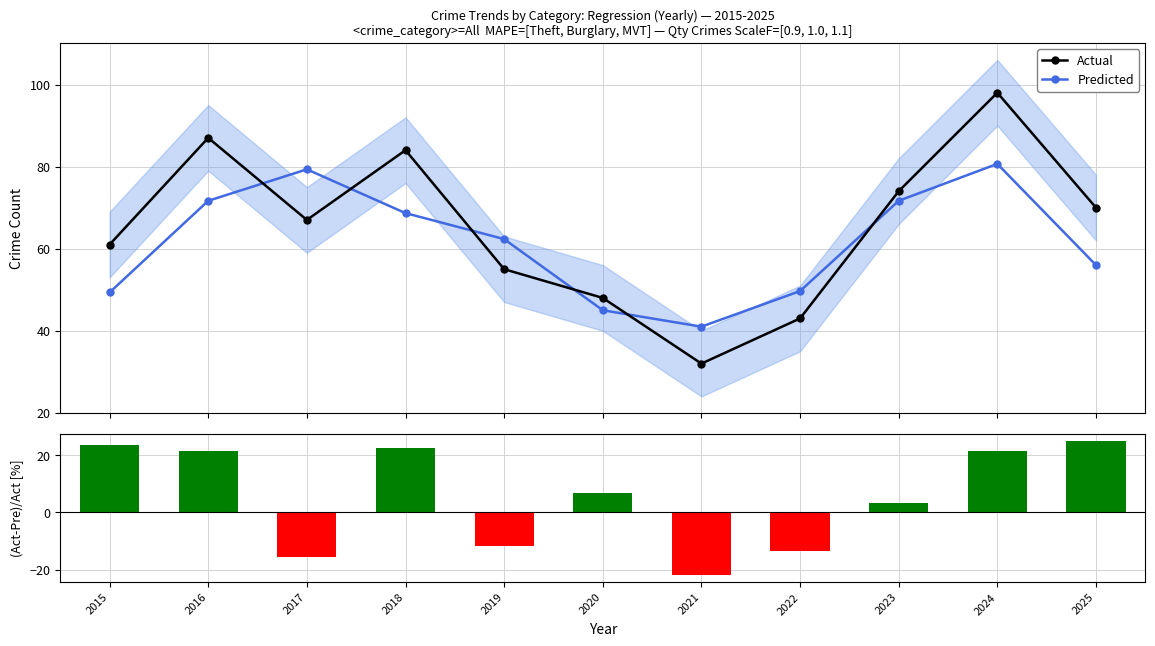

What is the difference between the maximum and second lowest values in the (Act-Pre)/Act series?

40.5